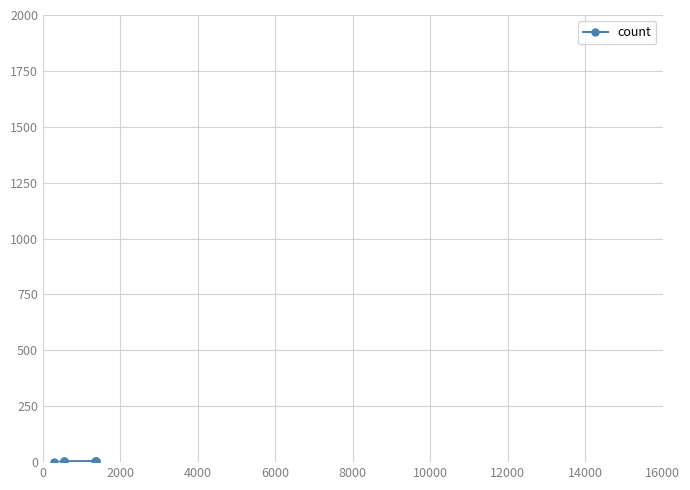

What is the sum of all values?

28